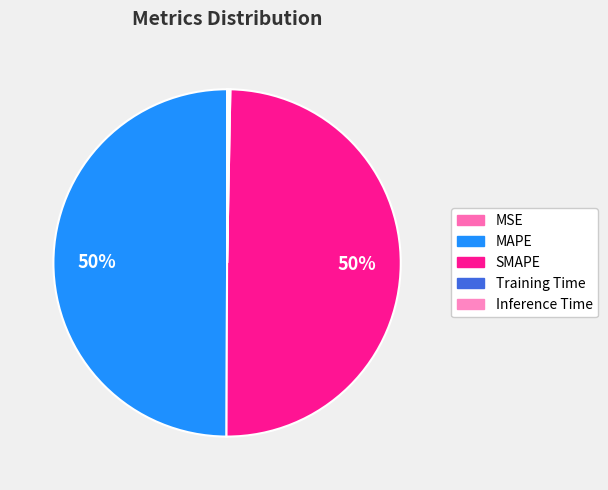

The SMAPE slice represents 50% of the pie. True or false?

True